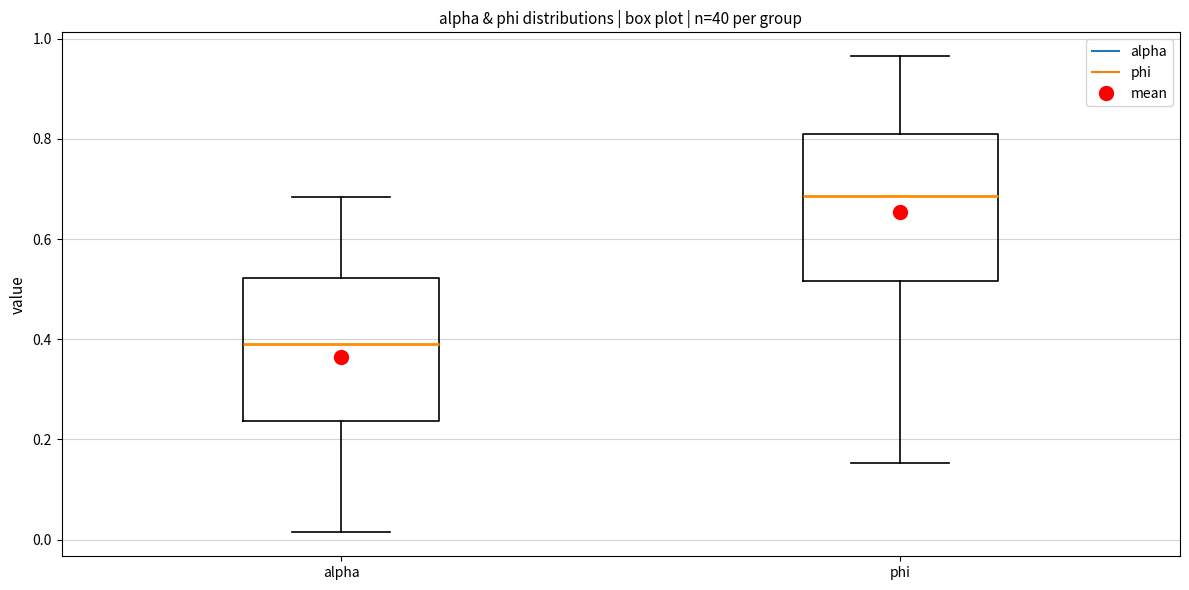

Where does the lower whisker of the box for alpha end on the y-axis? The values are not printed on the chart, so give them approximately, as read against the axis.

0.02